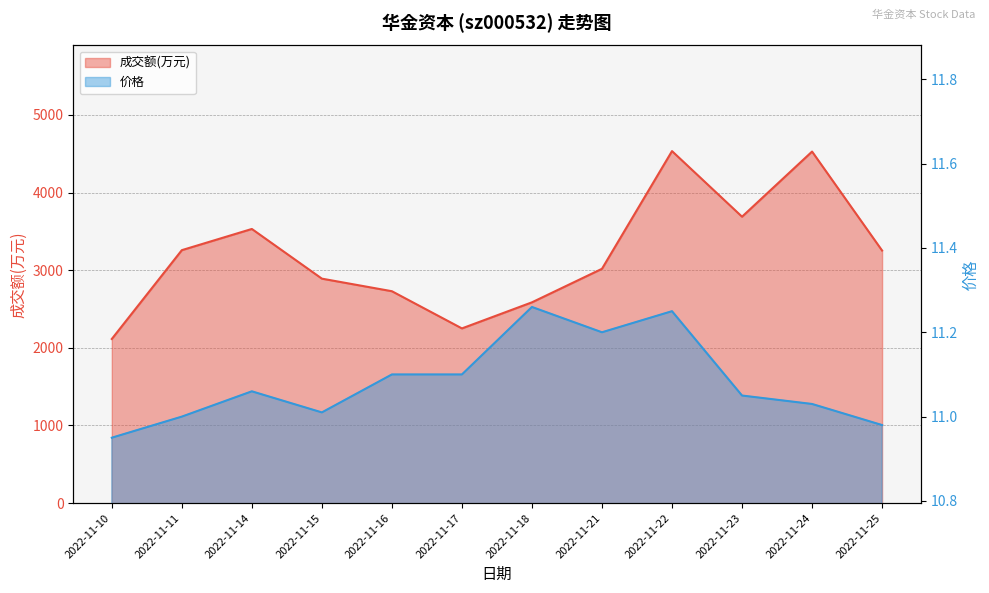

Does the chart have visible grid lines?

Yes